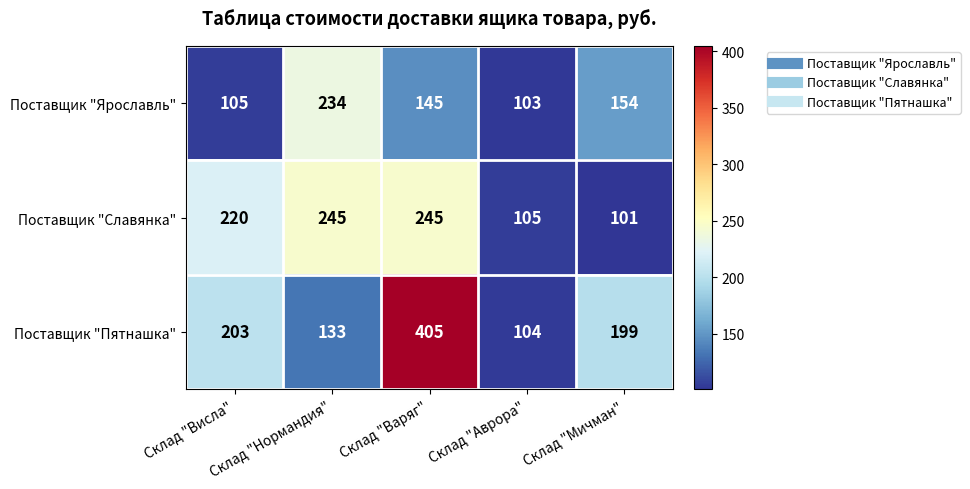

How many distinct data groups are displayed?

3